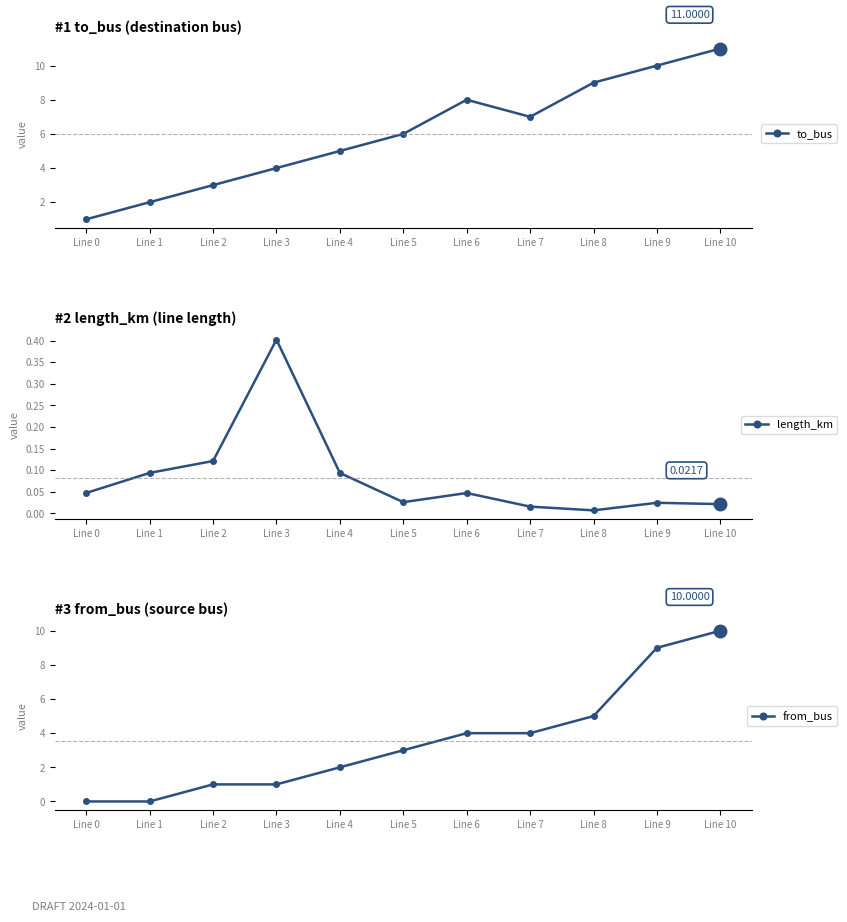

What is the spread (max minus min) of values at Line 3?

3.6